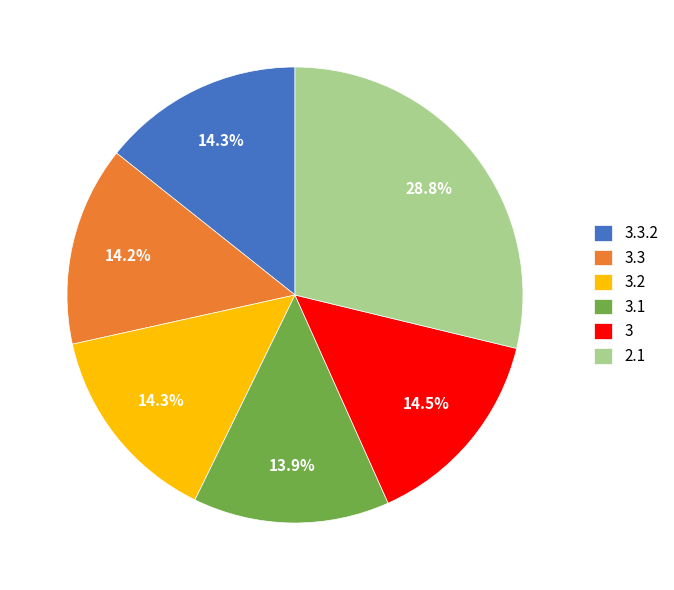

Is there any slice that represents more than half of the pie?

No